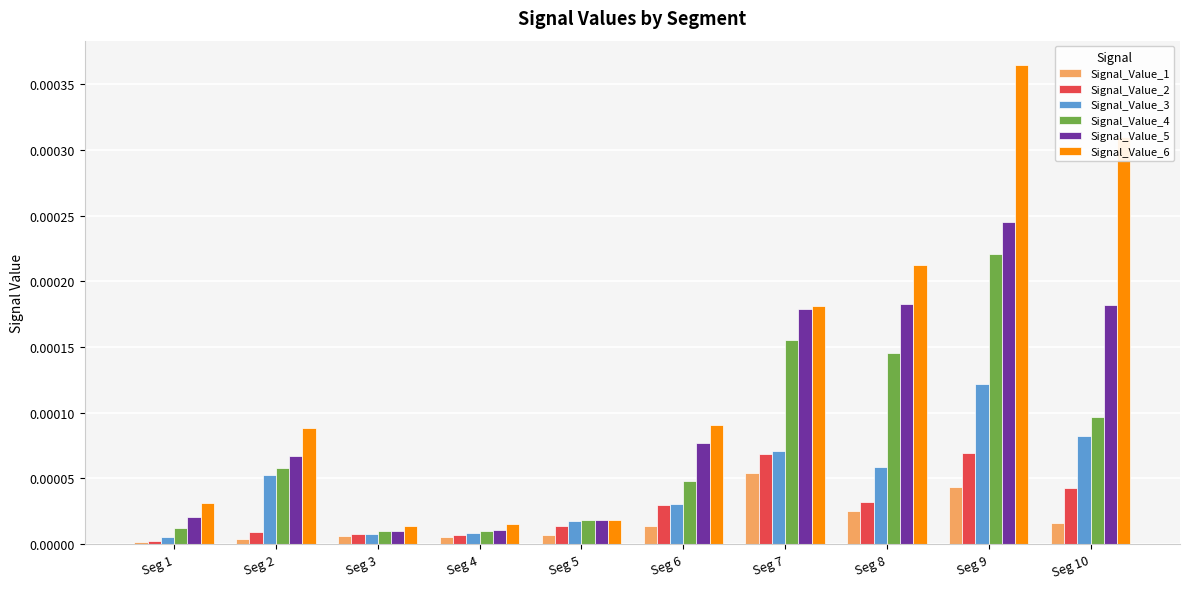

The value of Signal_Value_6 at Seg 3 is 0.0. True or false?

True